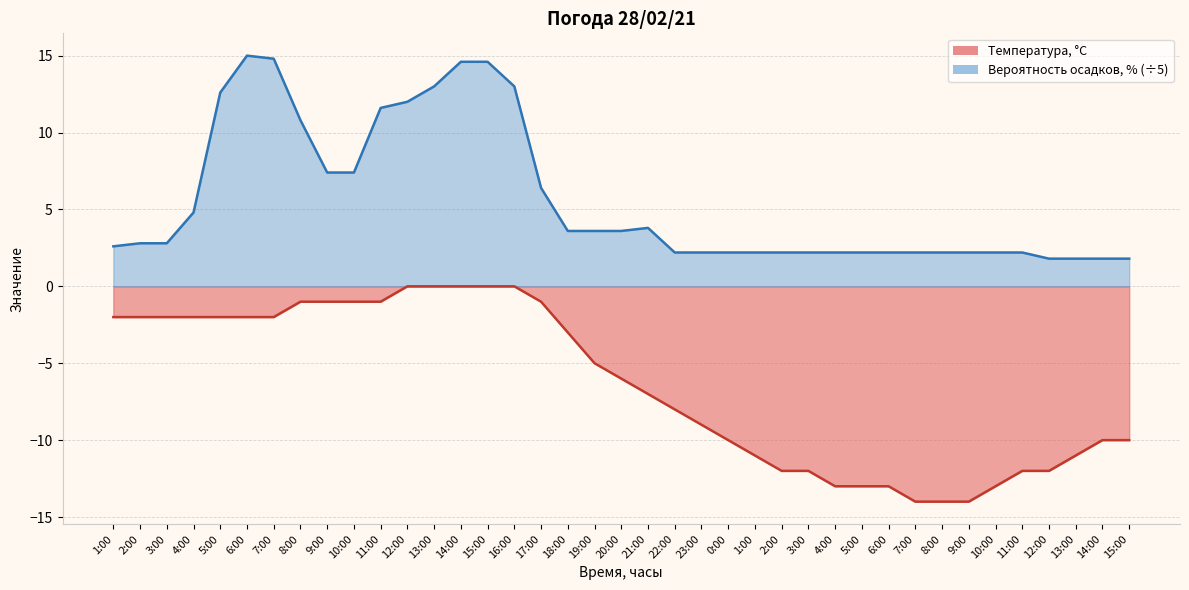

What is the difference between the maximum and minimum values in the Температура, °C series?

14.0